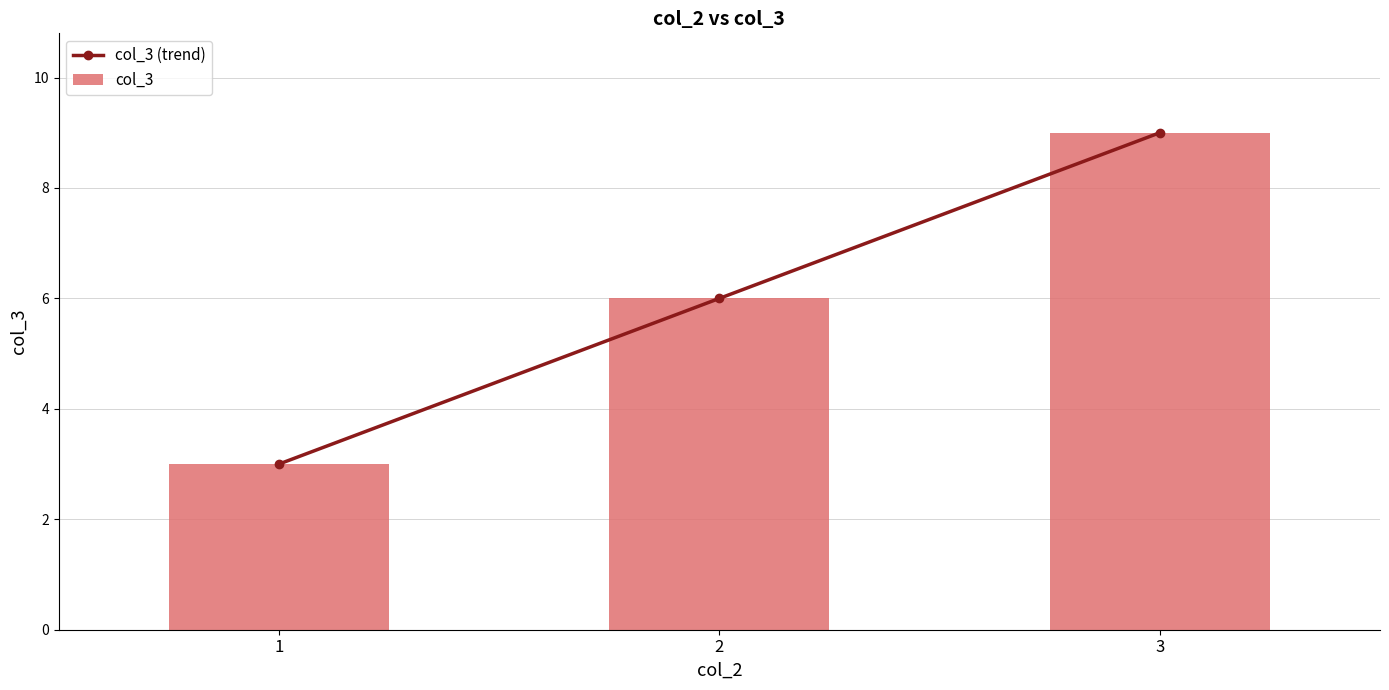

What is the value of the col_3 bar at the 2nd from the left?

6